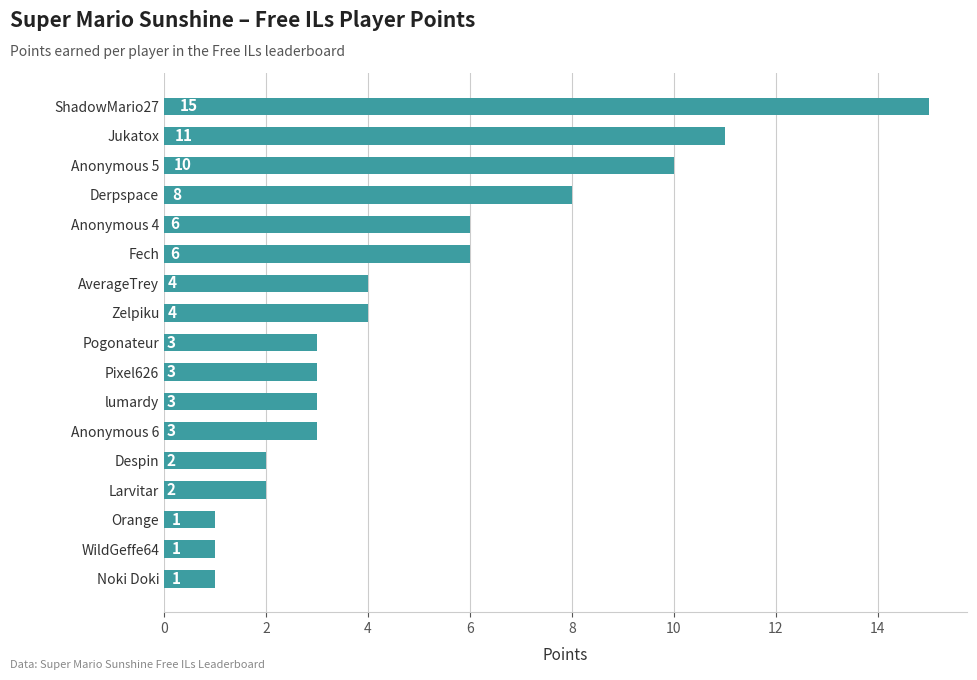

At which label is the value closest to 8?

Derpspace